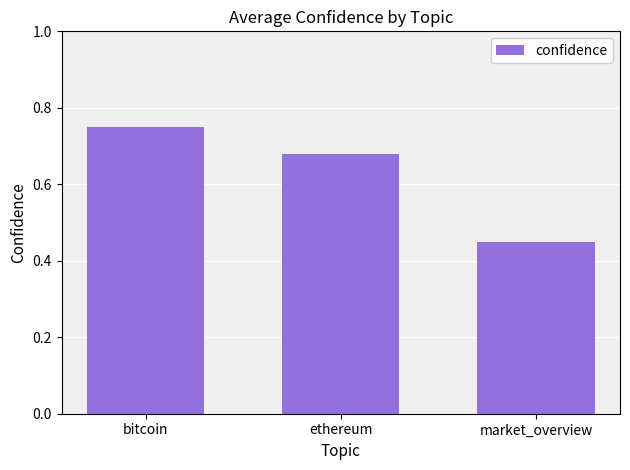

What is the label of the 1st bar from the right?

market_overview